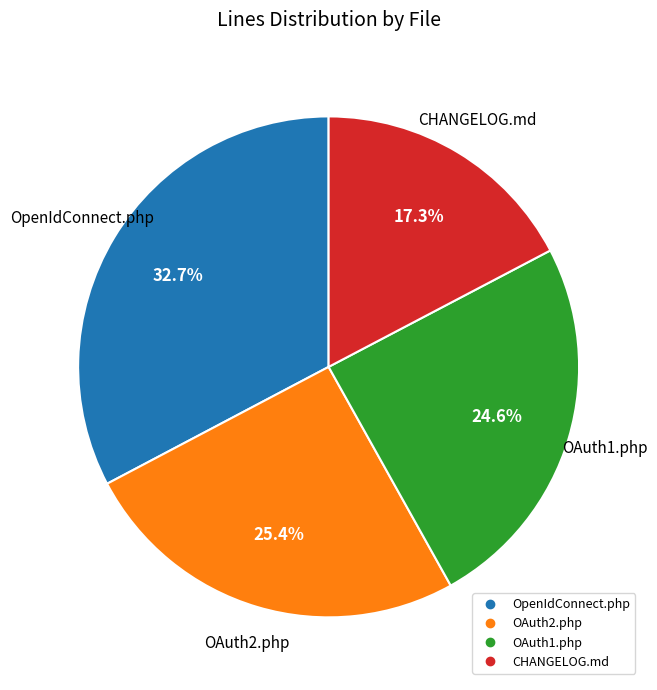

Rank the categories by value from highest to lowest.

OpenIdConnect.php, OAuth2.php, OAuth1.php, CHANGELOG.md